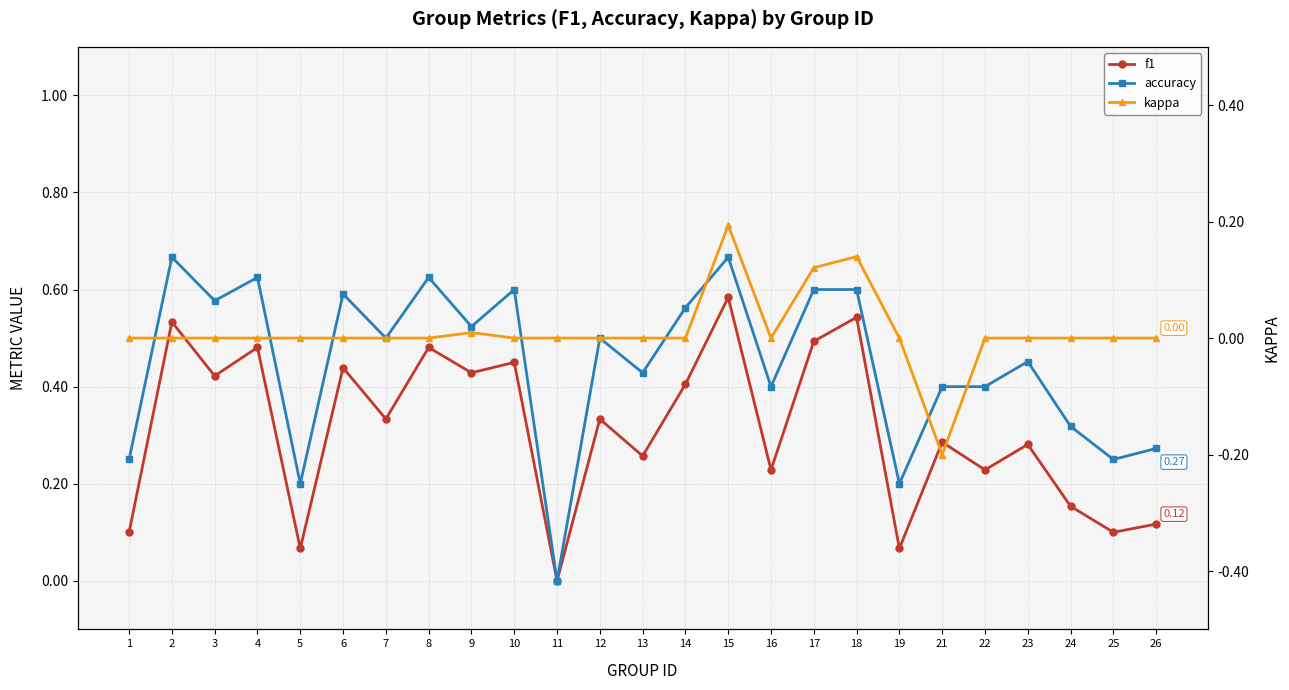

At 23, list the series in order from smallest to largest.

kappa, f1, accuracy